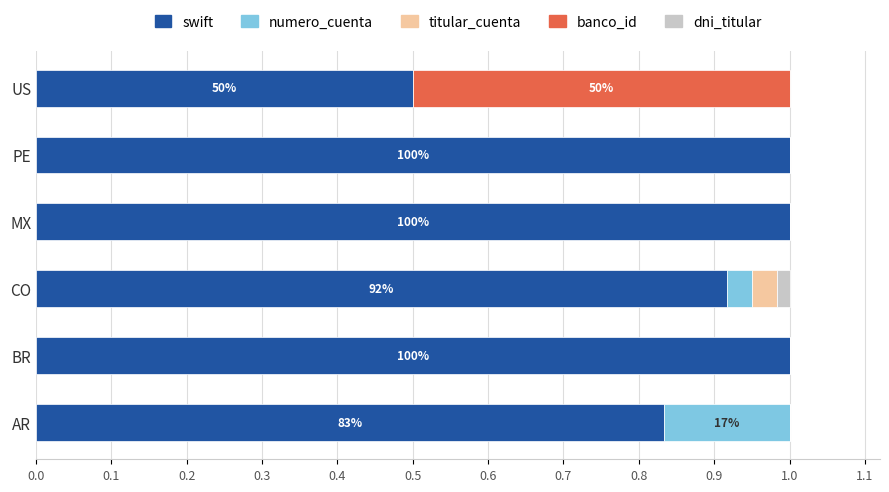

What is the maximum value for swift?

1.0